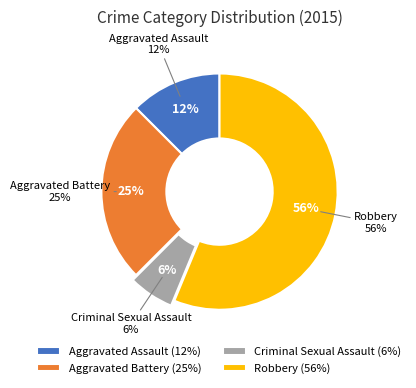

To the nearest percent, what is the average slice percentage?

25%